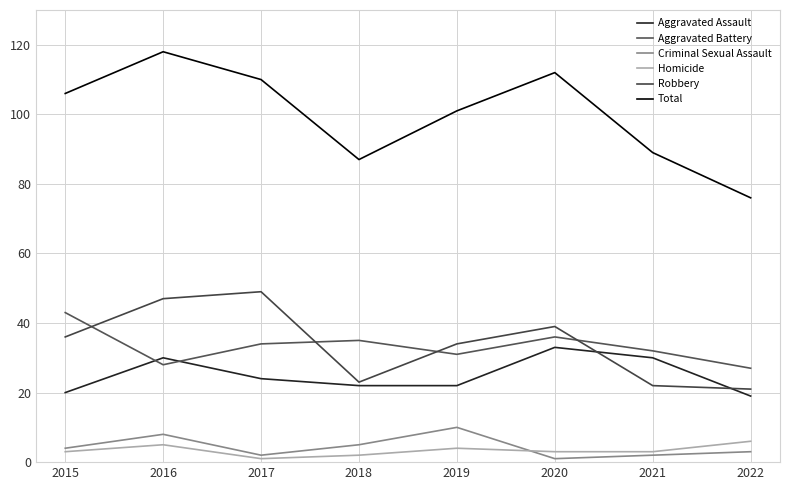

What is the sum of all Criminal Sexual Assault values?

35